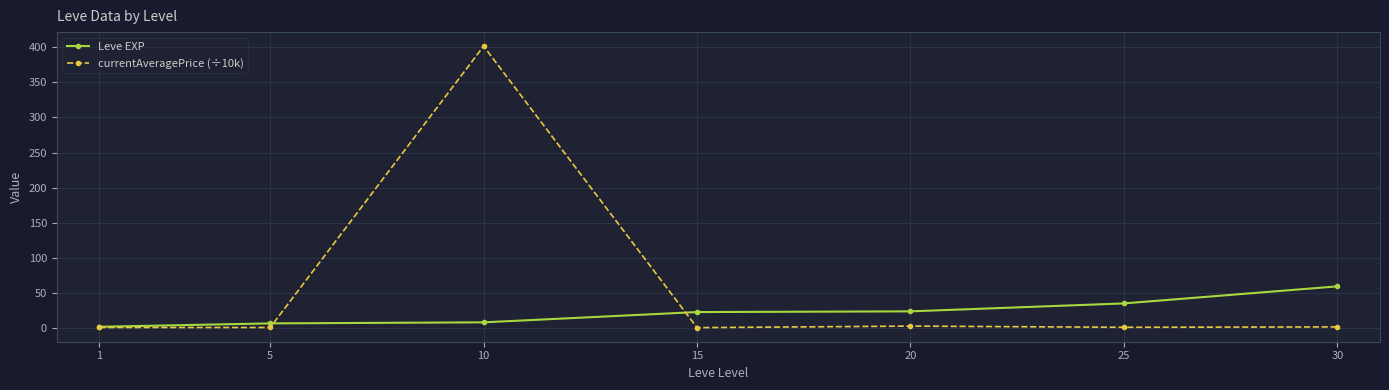

Which category has the highest value in the Leve EXP series?

30